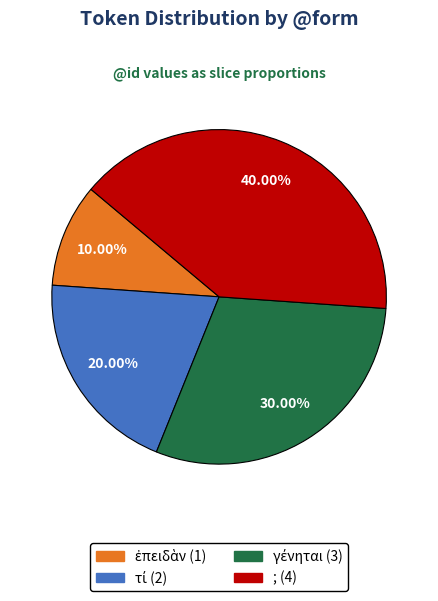

Which category has the biggest portion of the pie?

;